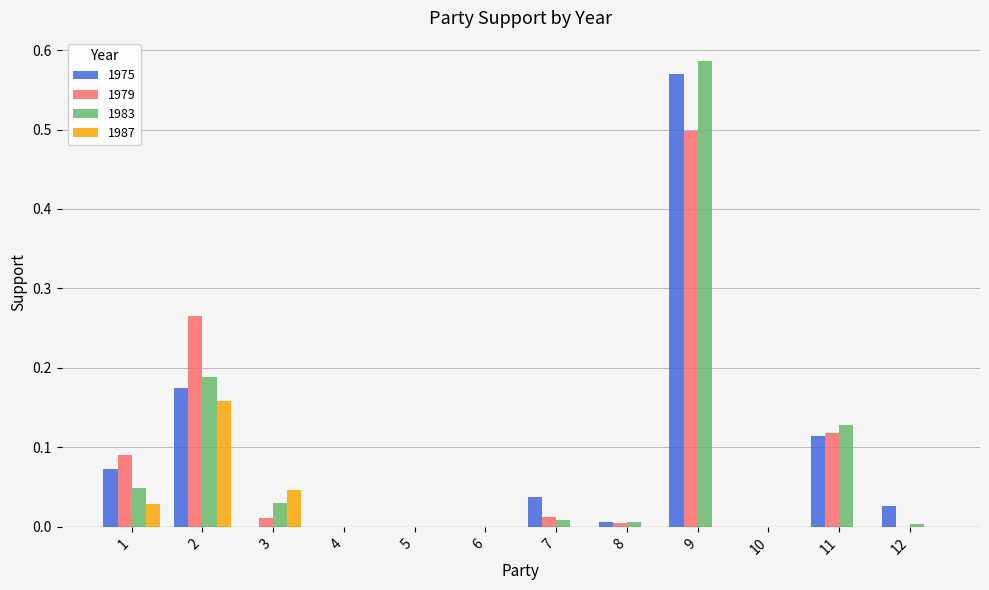

Which series changed the most between 2 and 4?

1979